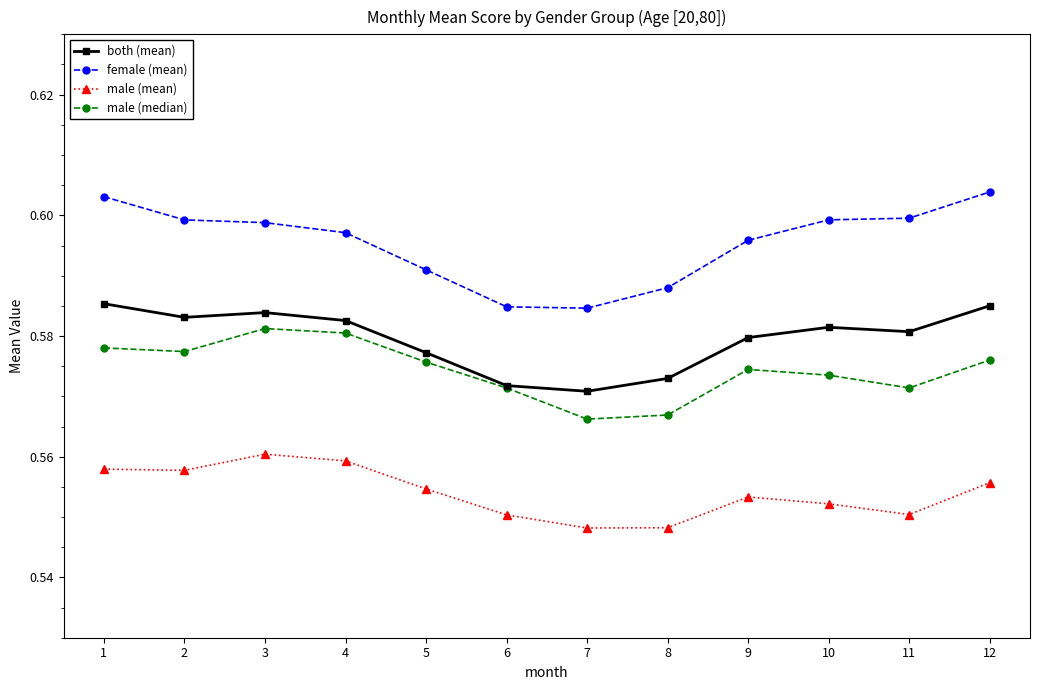

Count the both (mean) values in the range 0 to 1.

12